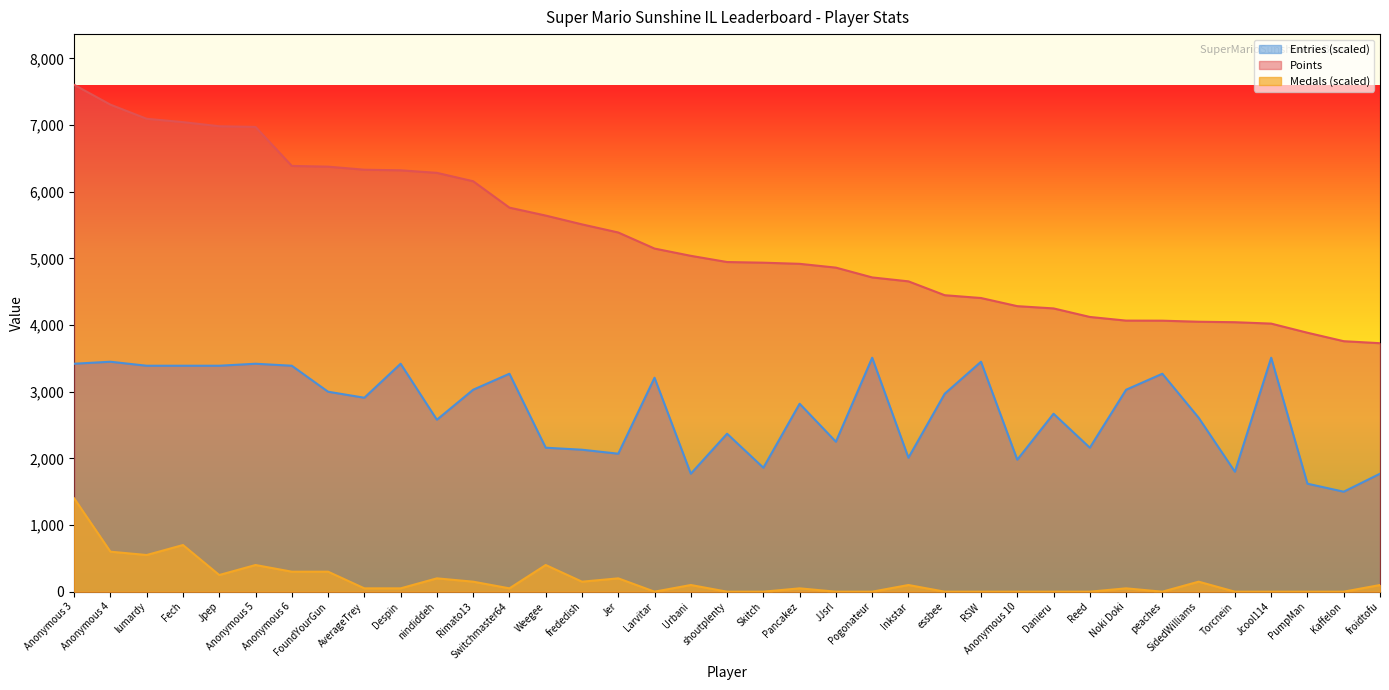

What are all the series names shown in the legend?

Entries (scaled), Points, Medals (scaled)